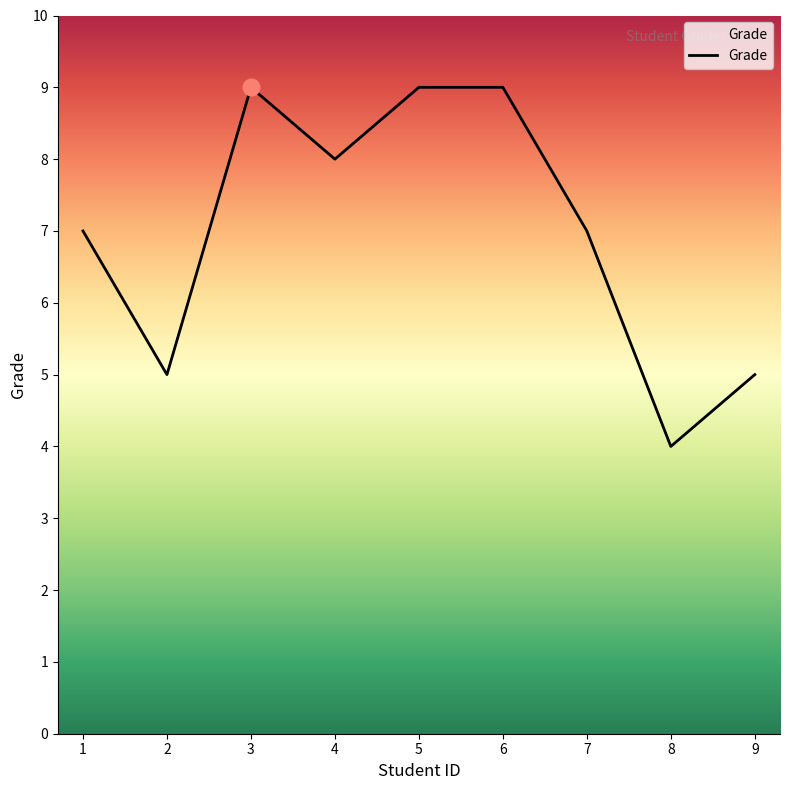

What is the change in value from 2 to 3?

+4